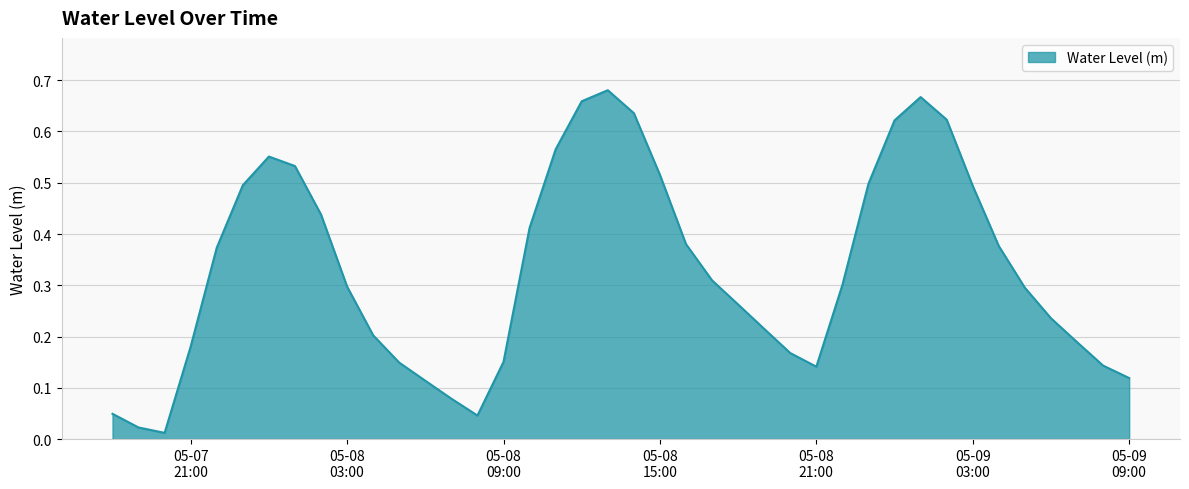

What is the label of the 26th point from the right?

2024-05-08 08:00:00